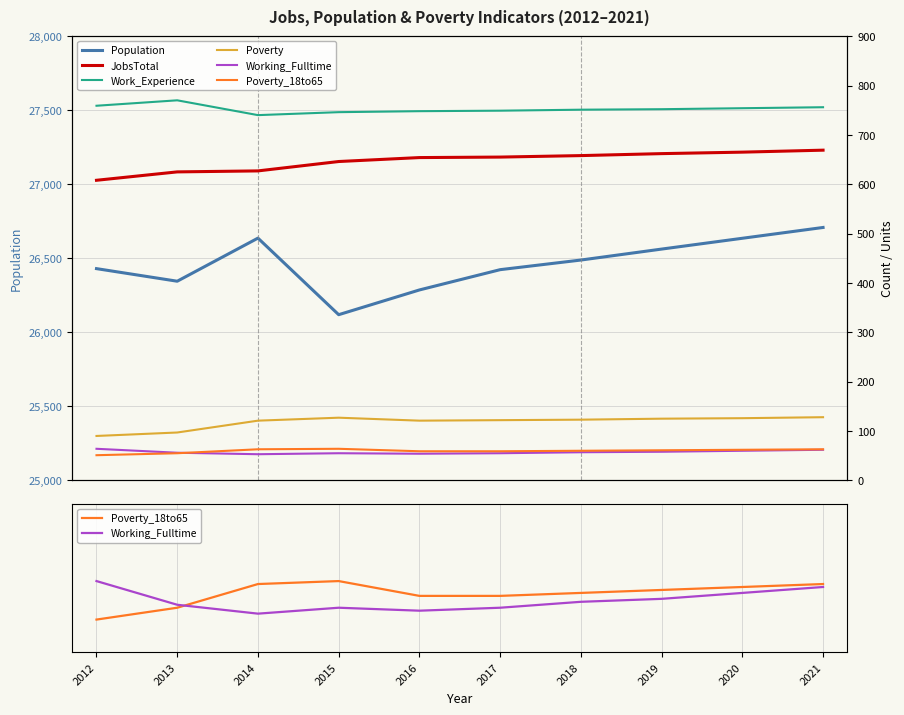

Rank the categories by Working_Fulltime value from lowest to highest.

2014, 2016, 2015, 2017, 2013, 2018, 2019, 2020, 2021, 2012